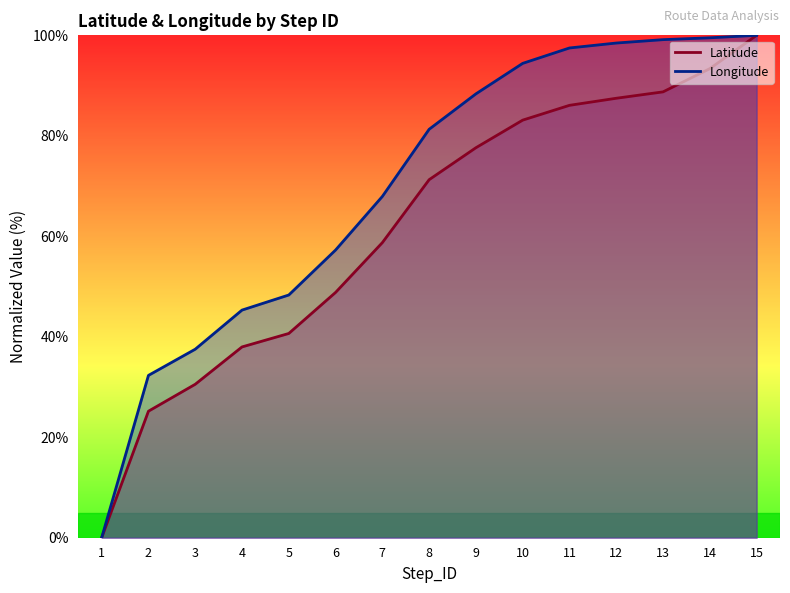

Rank the series by their average value, from lowest to highest.

Latitude, Longitude